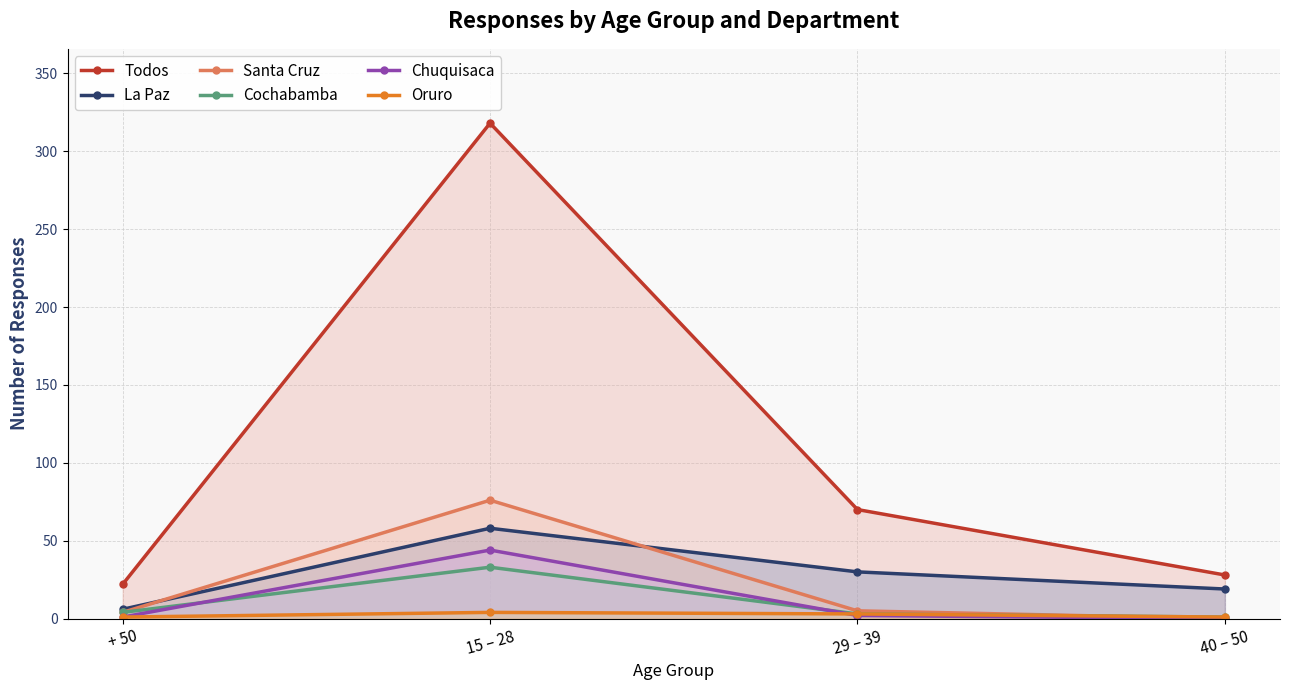

Rank the series at + 50 from lowest to highest value.

Chuquisaca, Oruro, Santa Cruz, Cochabamba, La Paz, Todos